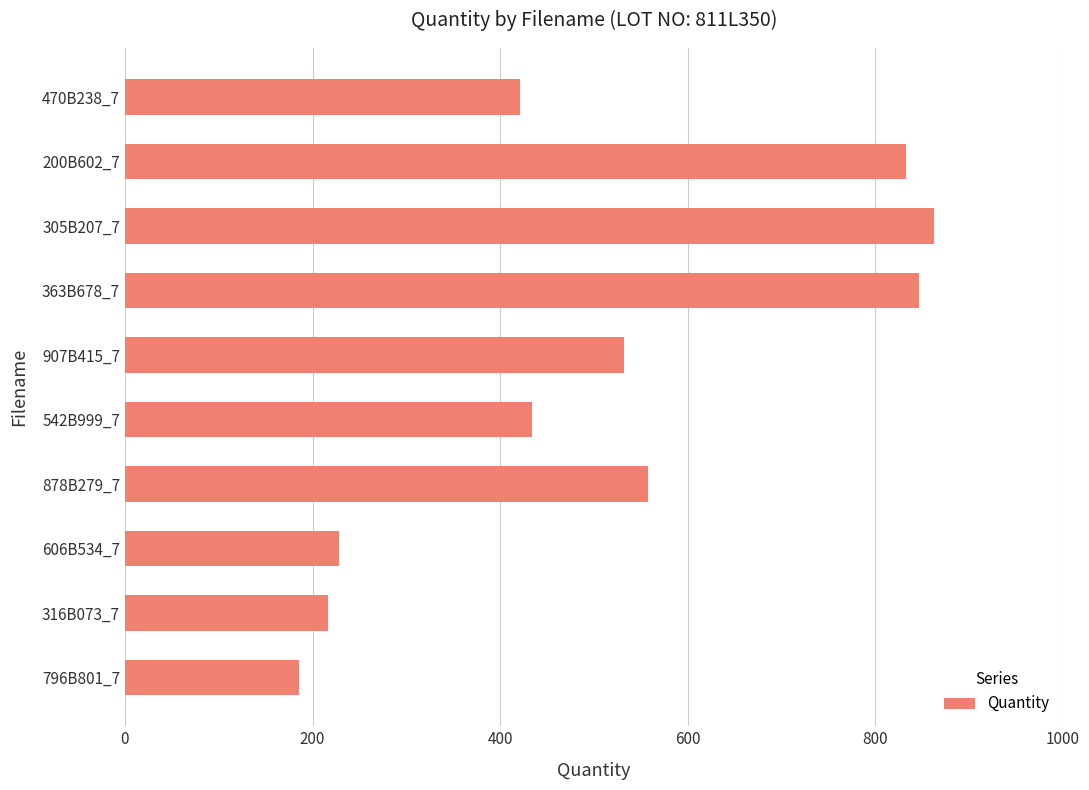

Rank the categories by value from lowest to highest.

796B801_7, 316B073_7, 606B534_7, 470B238_7, 542B999_7, 907B415_7, 878B279_7, 200B602_7, 363B678_7, 305B207_7